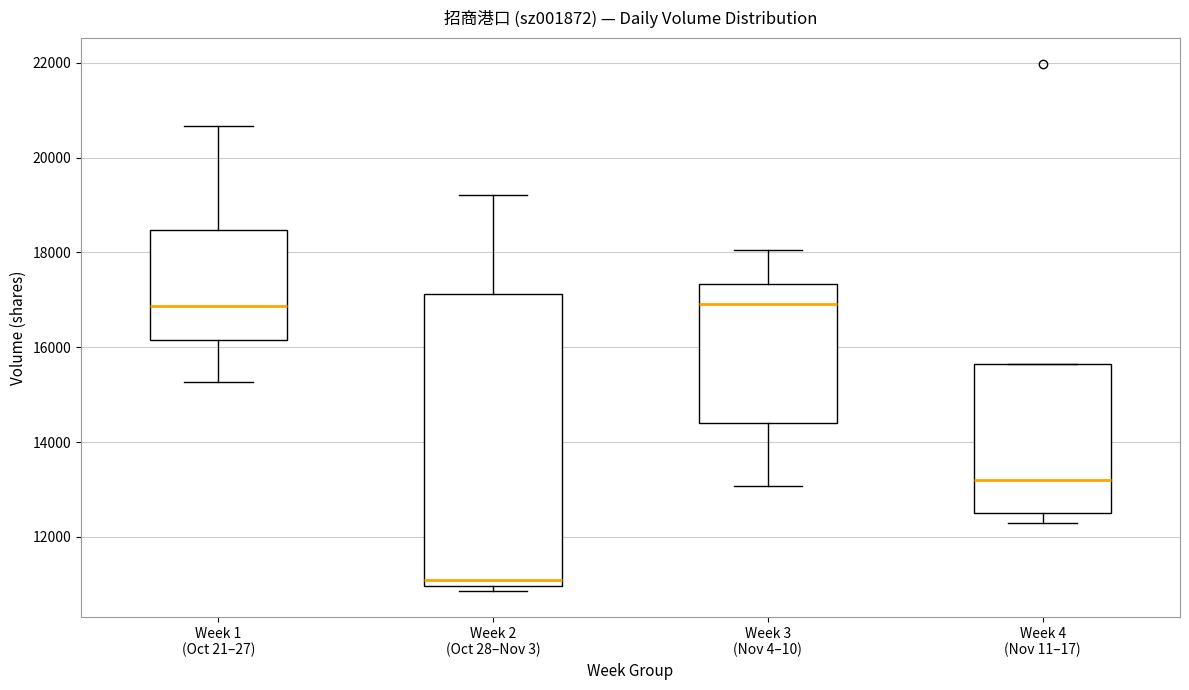

Reading left to right, read every box against the y-axis: the position of its median line, the range the box covers, and the ends of its whiskers. The values are not printed on the chart, so give them approximately, as read against the axis.

Week 1 (Oct 21–27): median 16800, box 16200 to 18400, whiskers 15200 to 20600
Week 2 (Oct 28–Nov 3): median 11000 (just above the box's lower edge), box 11000 to 17200, whiskers 10800 to 19200
Week 3 (Nov 4–10): median 17000, box 14400 to 17400, whiskers 13000 to 18000
Week 4 (Nov 11–17): median 13200, box 12600 to 15600, whiskers 12200 to 15600